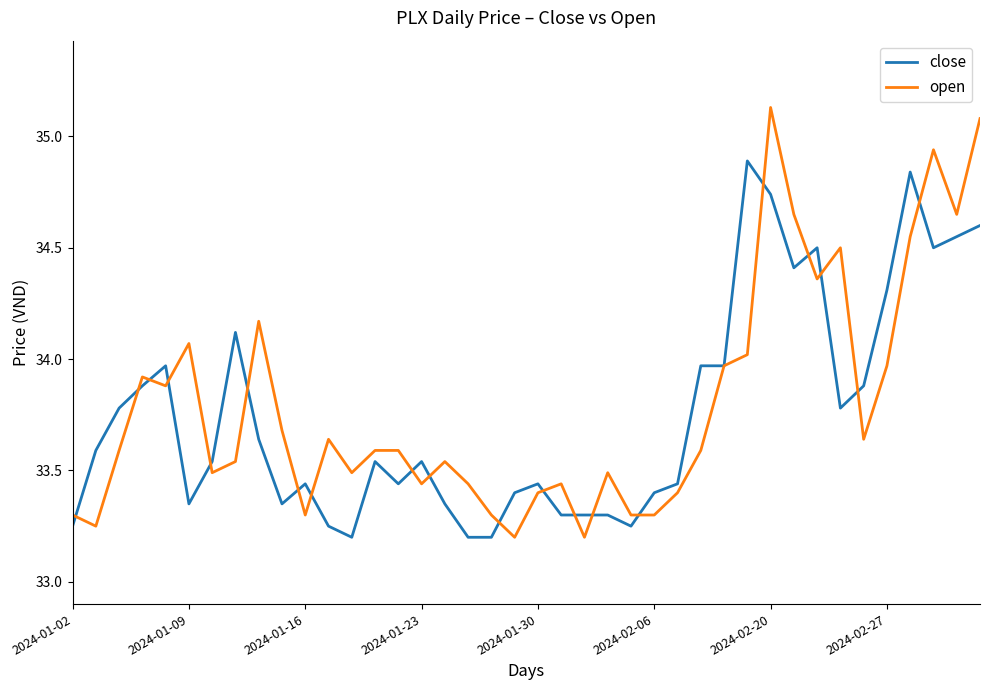

How many categories are shown in the chart?

40